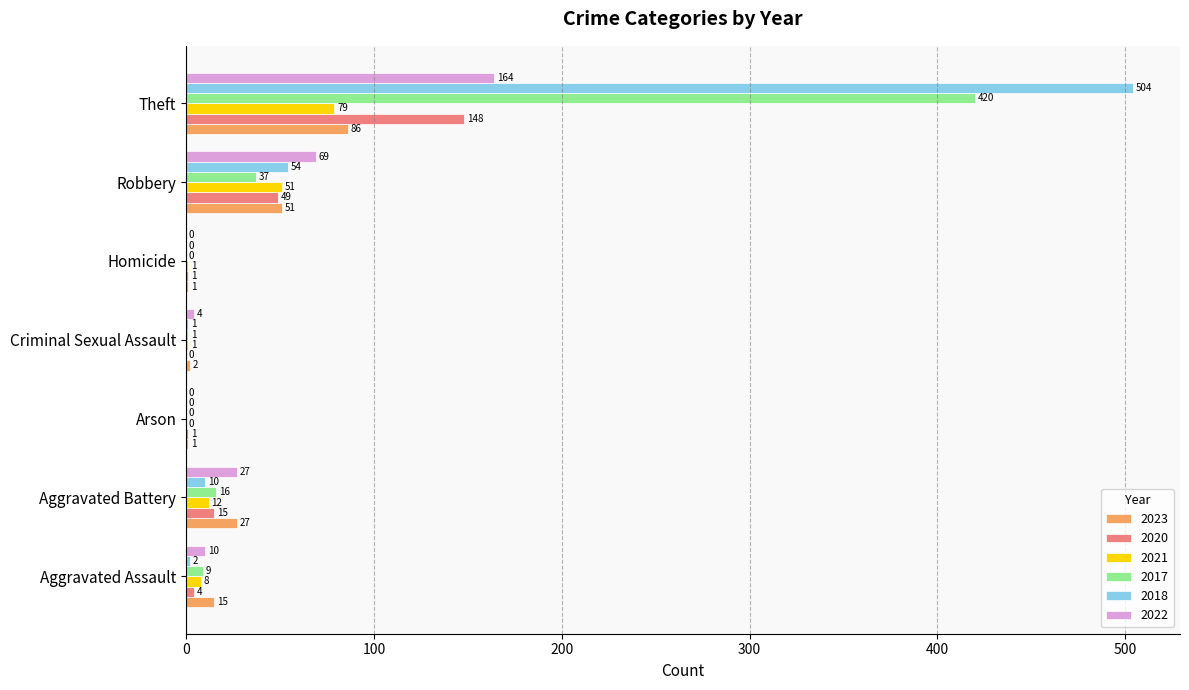

What is the sum of all 2018 values?

571